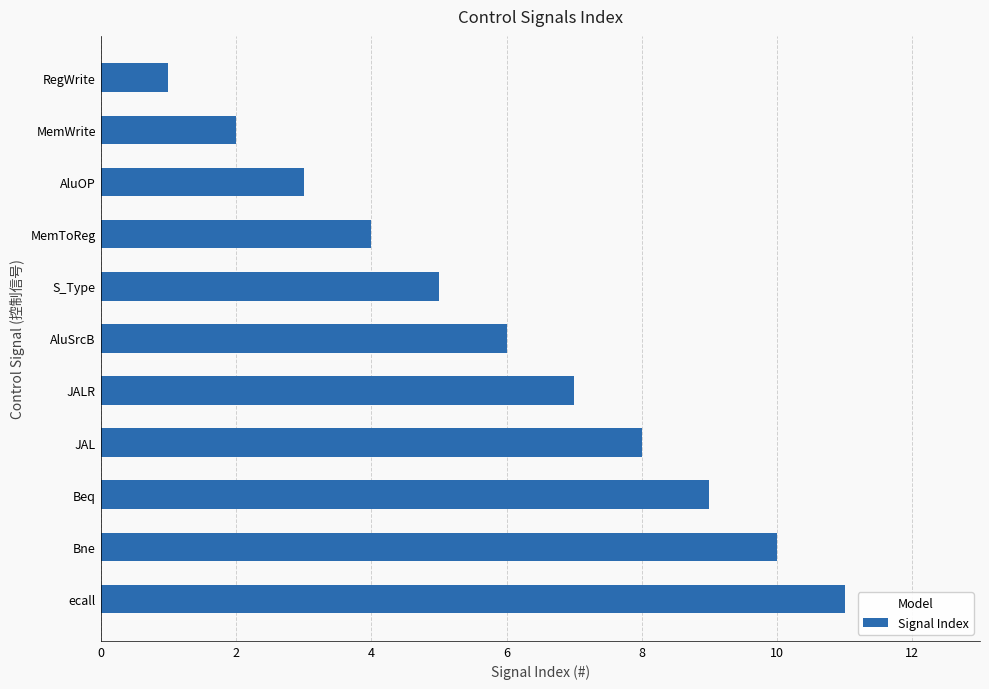

What is the sum of all values?

66